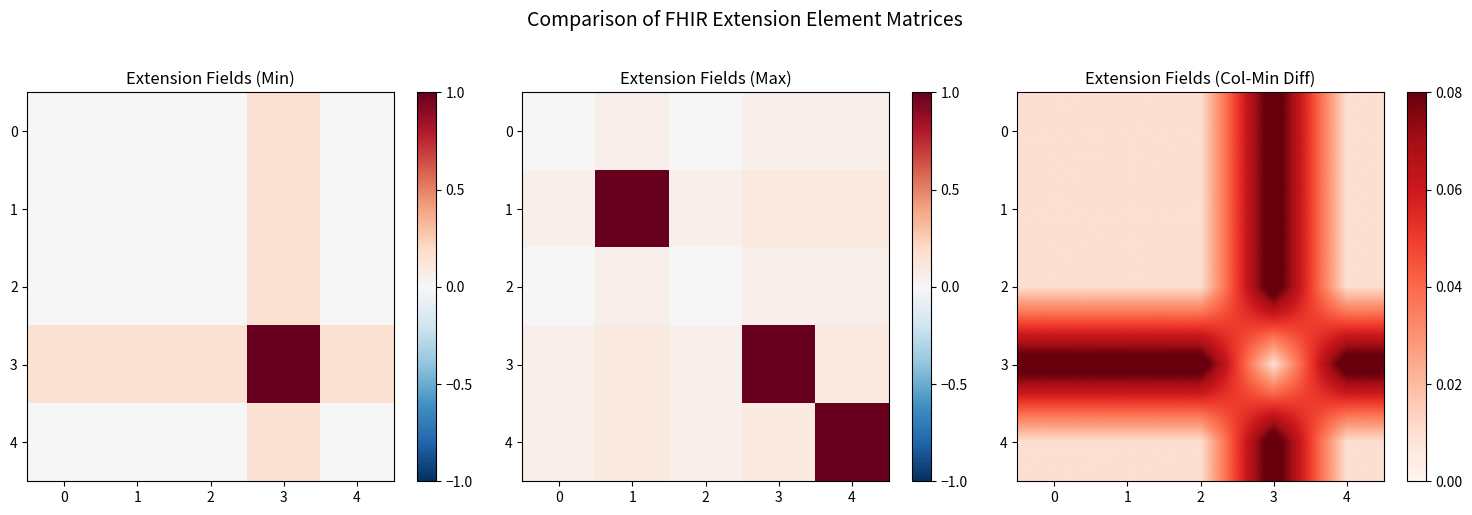

What is the spread (max minus min) of values at 4?

0.1